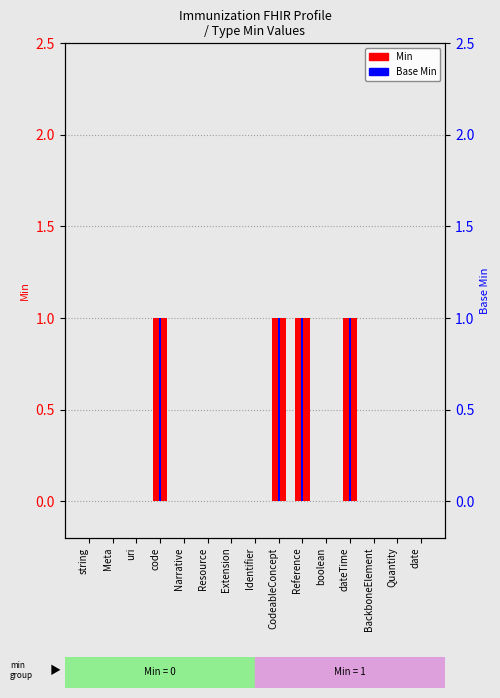

Reading right to left, transcribe all the data shown in this chart.

Min: 0	0	0	1	0	1	1	0	0	0	0	1	0	0	0
Base Min: 0	0	0	1	0	1	1	0	0	0	0	1	0	0	0